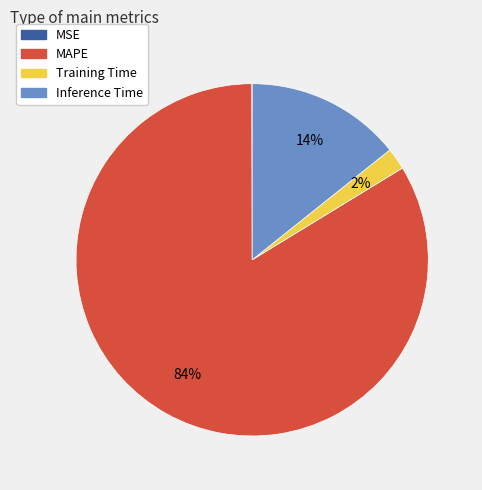

Is it true that Inference Time is 3% of the pie?

False